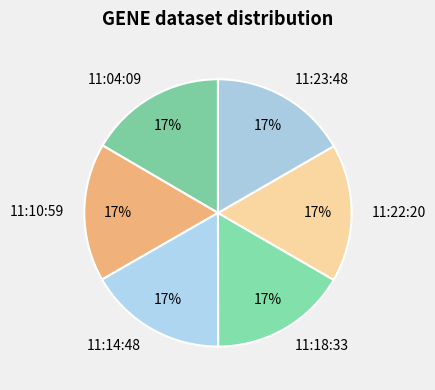

Do 11:14:48 and 11:10:59 together represent more than half of the pie?

No